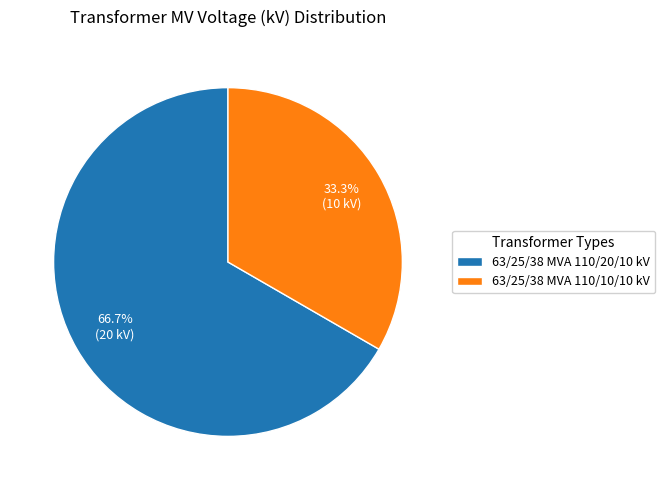

Which category has the biggest portion of the pie?

63/25/38 MVA 110/20/10 kV